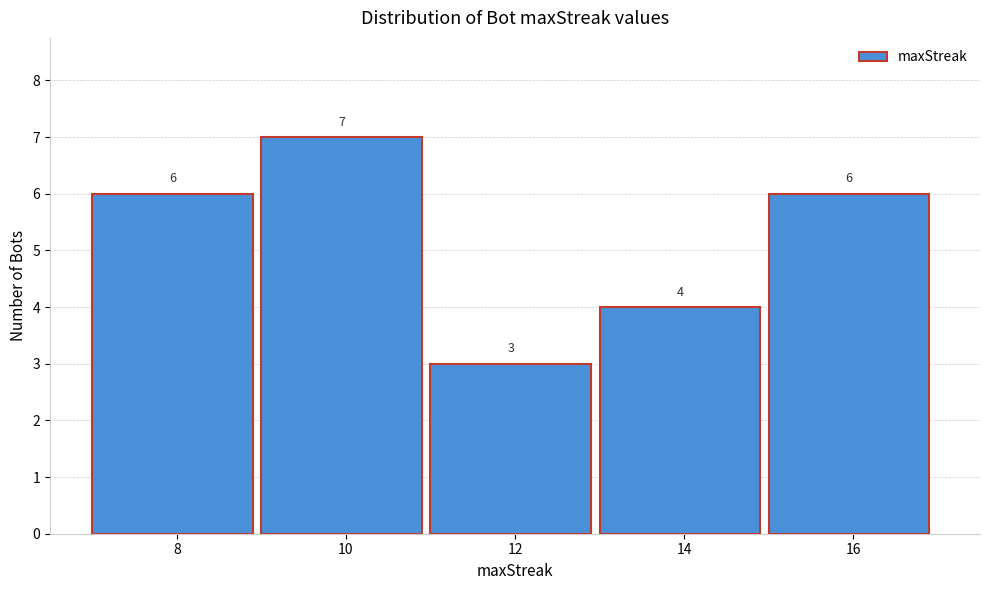

Reading left to right, extract all data points from this chart.

8=6	10=7	12=3	14=4	16=6